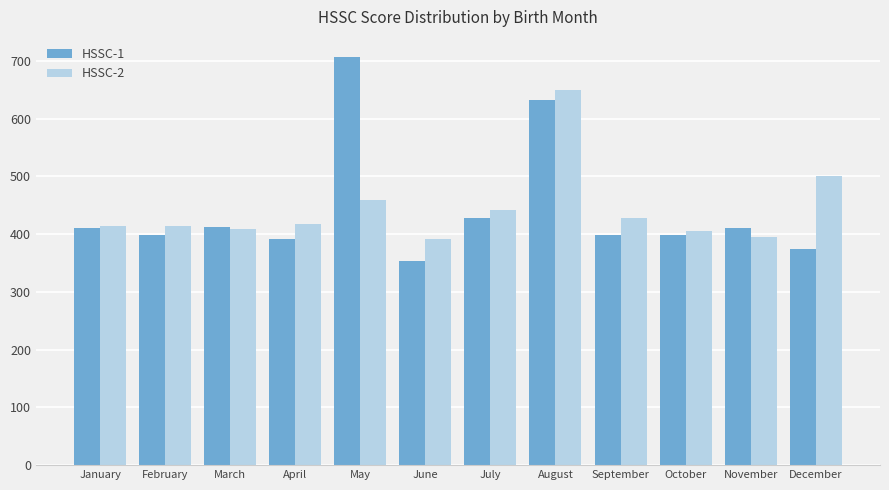

What is the value of the HSSC-2 bar at the 8th from the left?

649.0